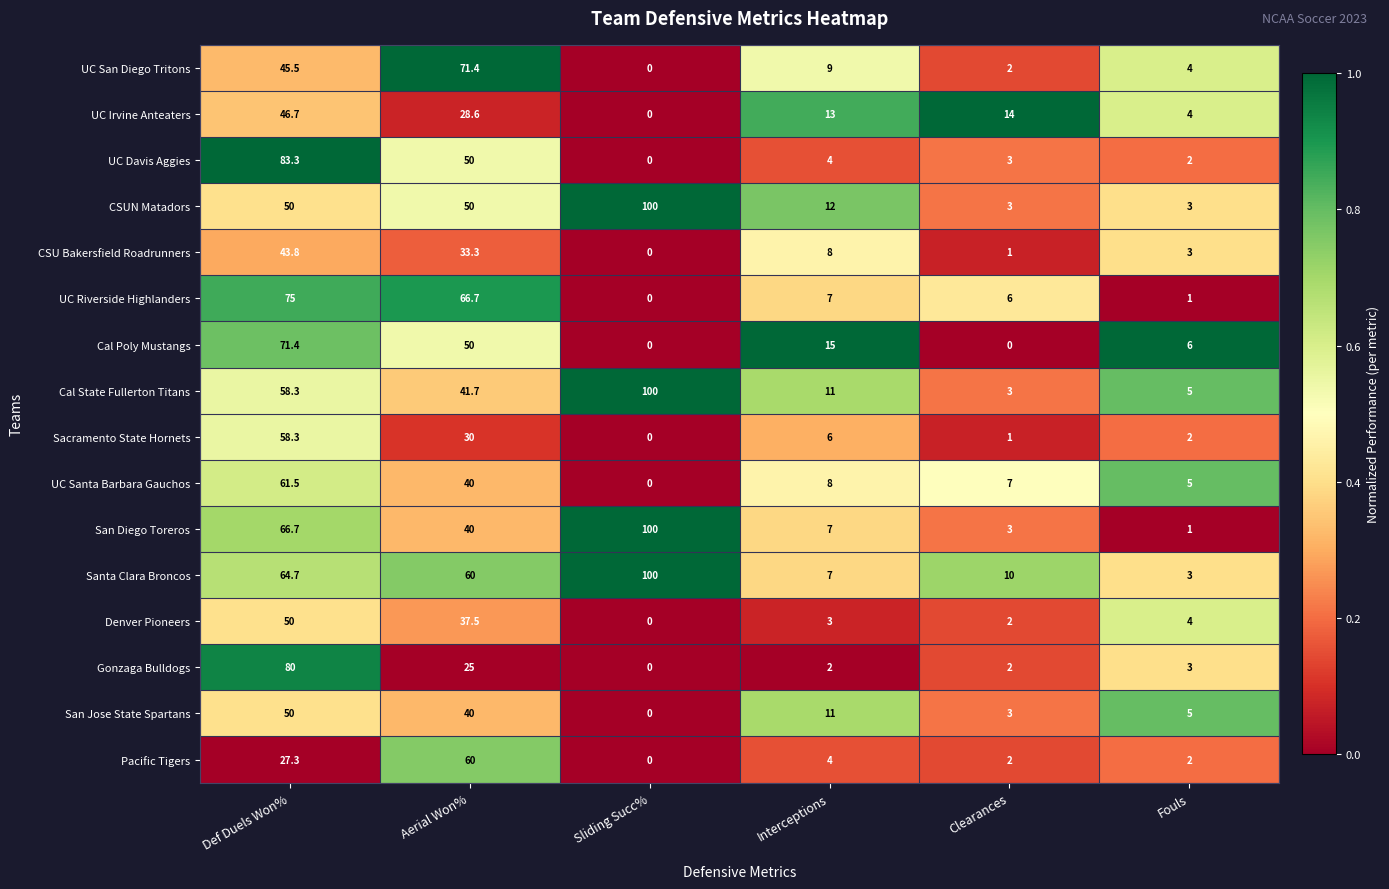

The value of UC Santa Barbara Gauchos at Def Duels Won% is 61.5. True or false?

True